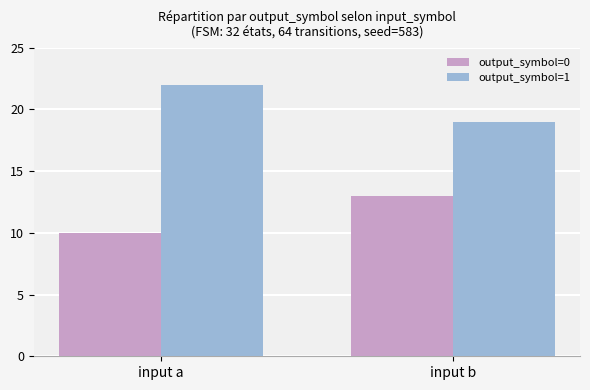

At which category does the chart reach its minimum across all series?

input a